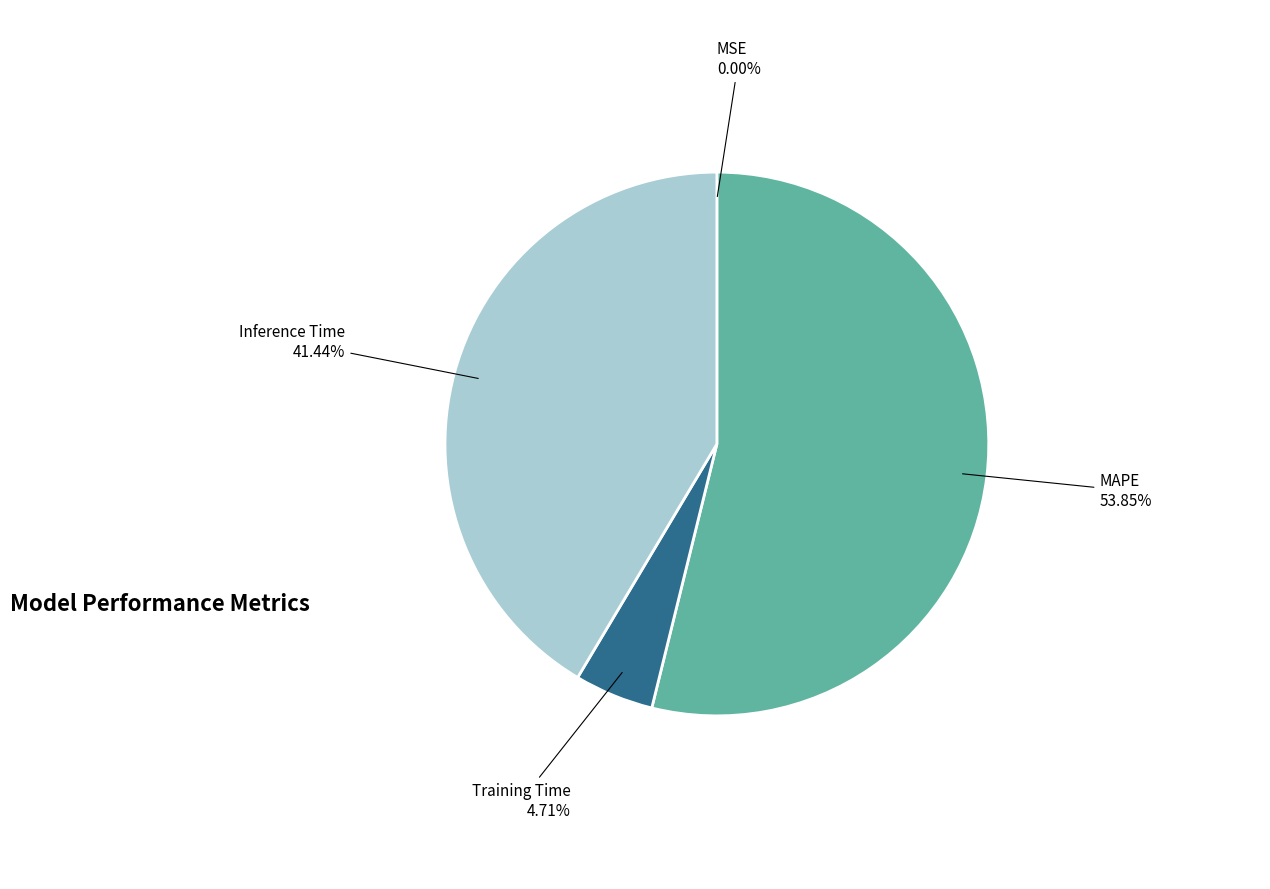

Do Training Time and MAPE together represent more than half of the pie?

Yes